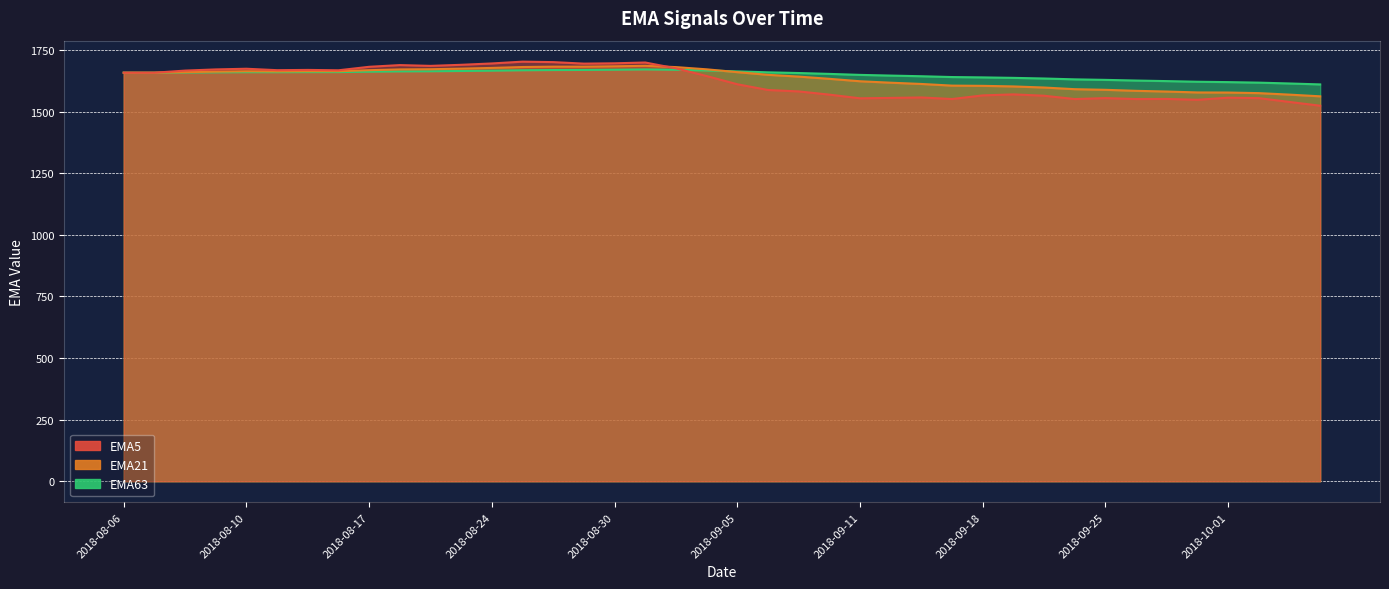

How many intersections are there between EMA5 and EMA63?

2